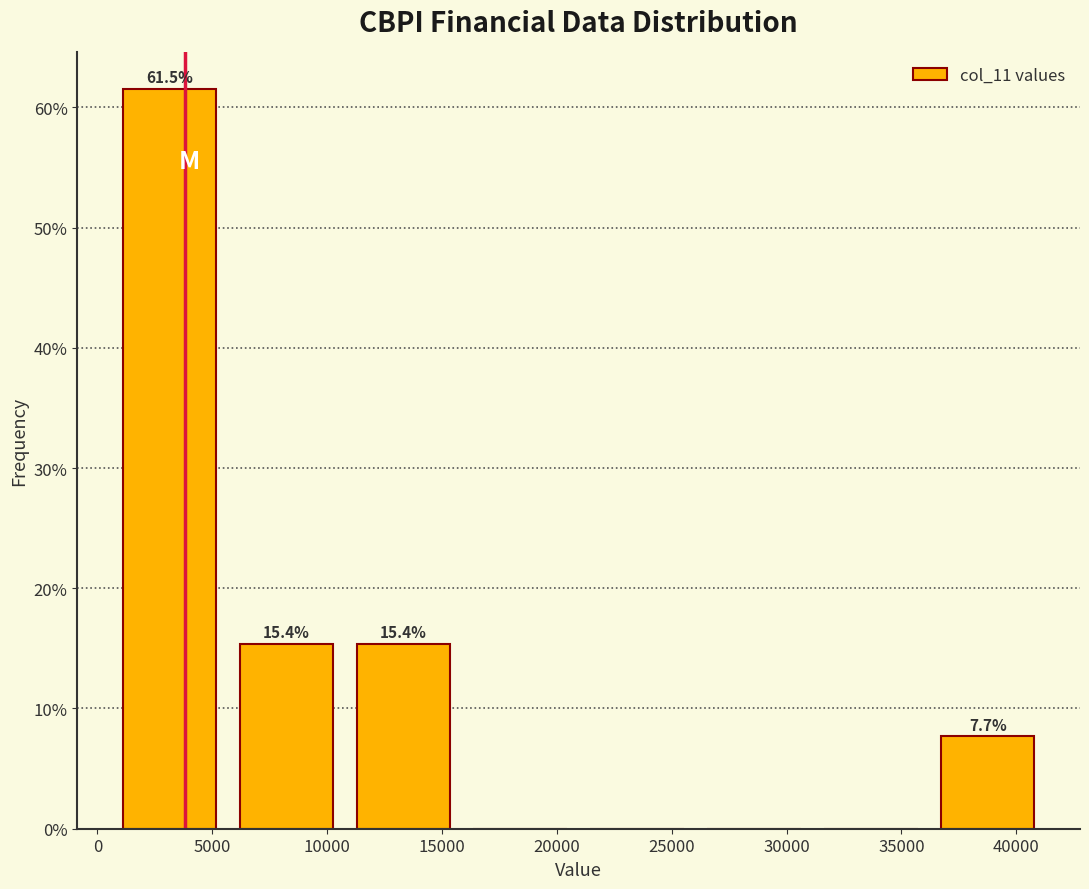

Which range on the x-axis has the tallest bar?

500 to 5500